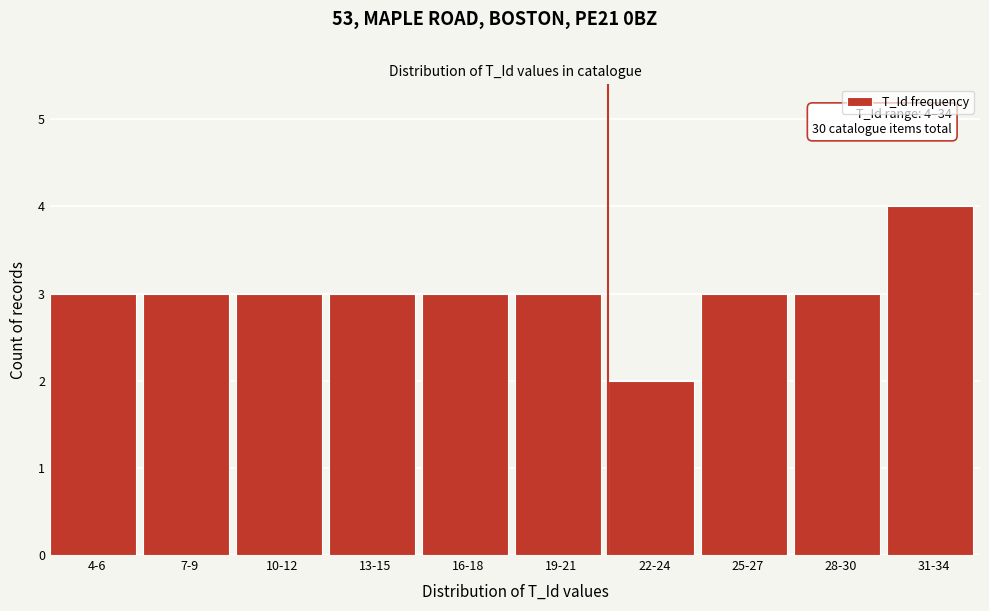

Reading left to right, transcribe all the data shown in this chart.

4-6=3	7-9=3	10-12=3	13-15=3	16-18=3	19-21=3	22-24=2	25-27=3	28-30=3	31-34=4